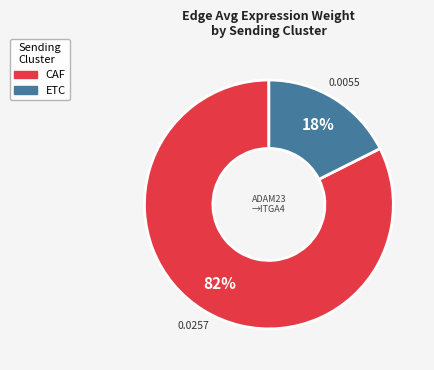

Rank the categories by value from highest to lowest.

CAF, ETC